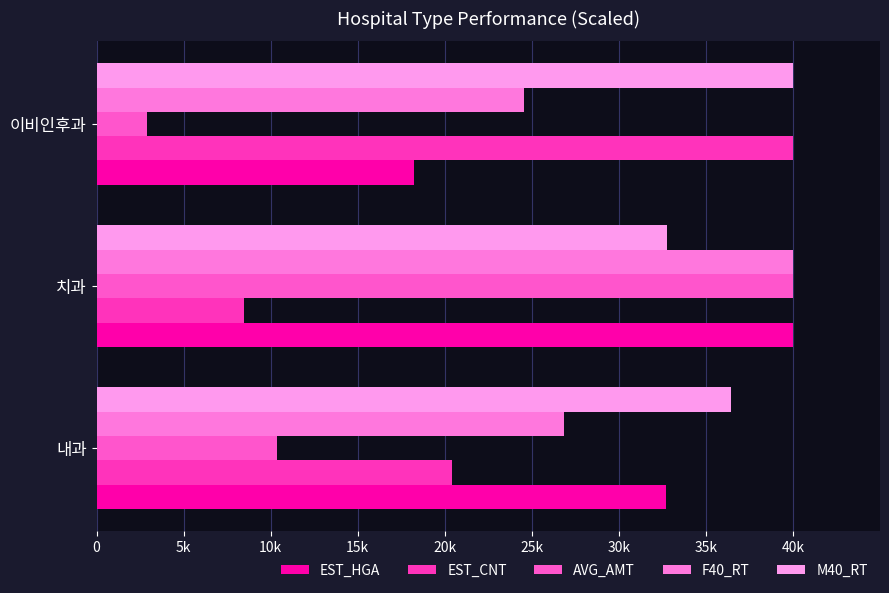

What is the greatest value displayed?

40000.0